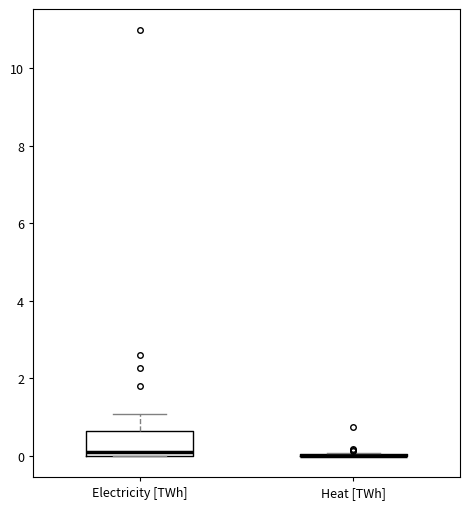

Reading left to right, transcribe this box plot: for each box, give where its median line is, the range the box spans, and where its two whiskers end, as read against the y-axis. The values are not printed on the chart, so give them approximately, as read against the axis.

Electricity [TWh]: median 0.2, box 0.0 to 0.6, whiskers 0.0 to 1.0
Heat [TWh]: box collapsed to a line at 0.0, whiskers 0.0 to 0.0